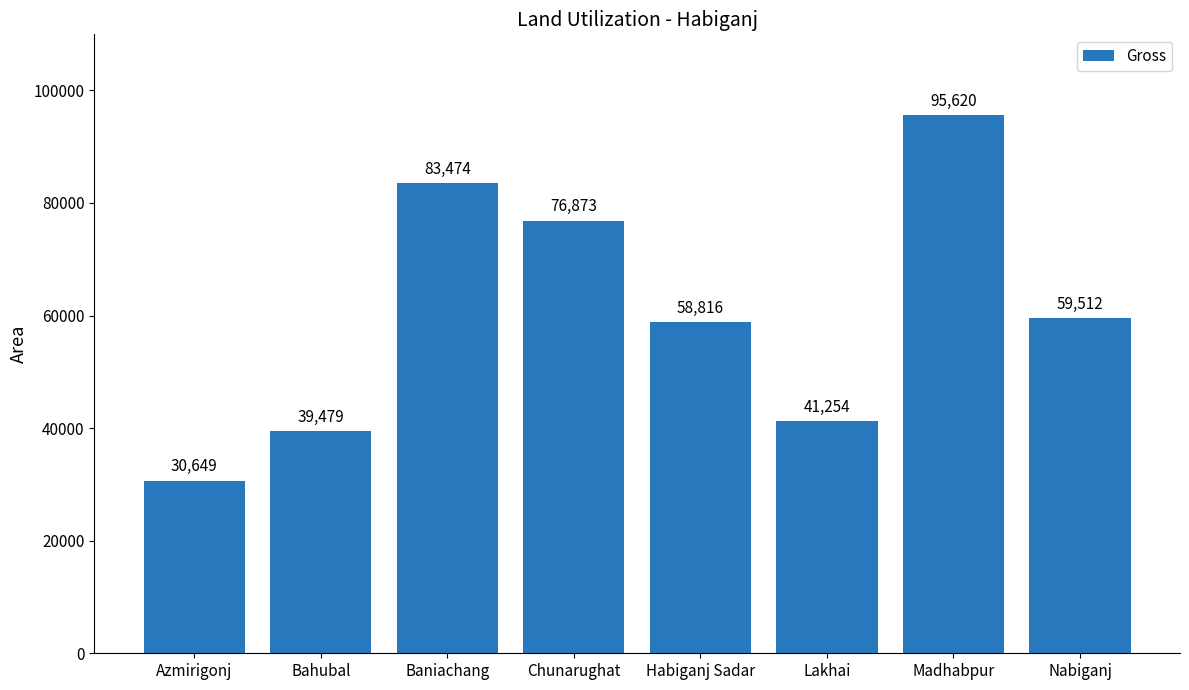

What is the difference between the maximum and minimum values?

64971